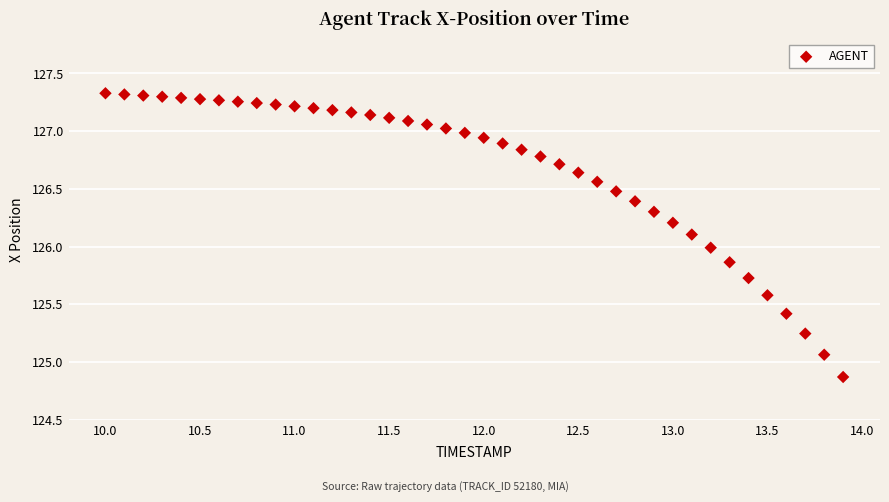

What is the range of X values (max minus min)?

3.9